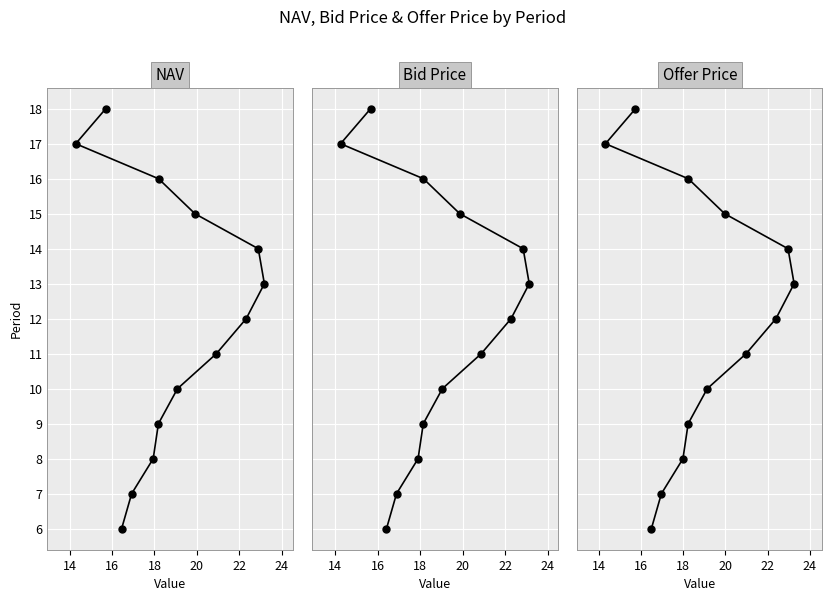

True or false: Offer Price and Bid Price cross at least once.

False